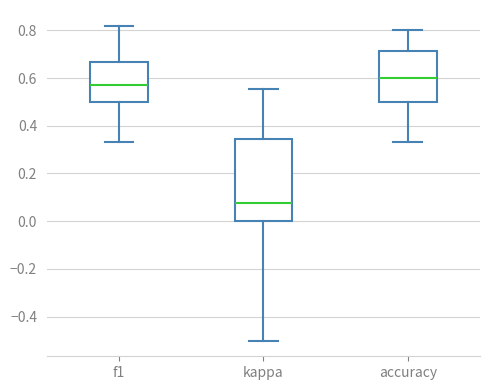

Reading left to right, read every box against the y-axis: the position of its median line, the range the box covers, and the ends of its whiskers. The values are not printed on the chart, so give them approximately, as read against the axis.

f1: median 0.58, box 0.50 to 0.66, whiskers 0.34 to 0.82
kappa: median 0.08, box 0.00 to 0.34, whiskers -0.50 to 0.56
accuracy: median 0.60, box 0.50 to 0.72, whiskers 0.34 to 0.80